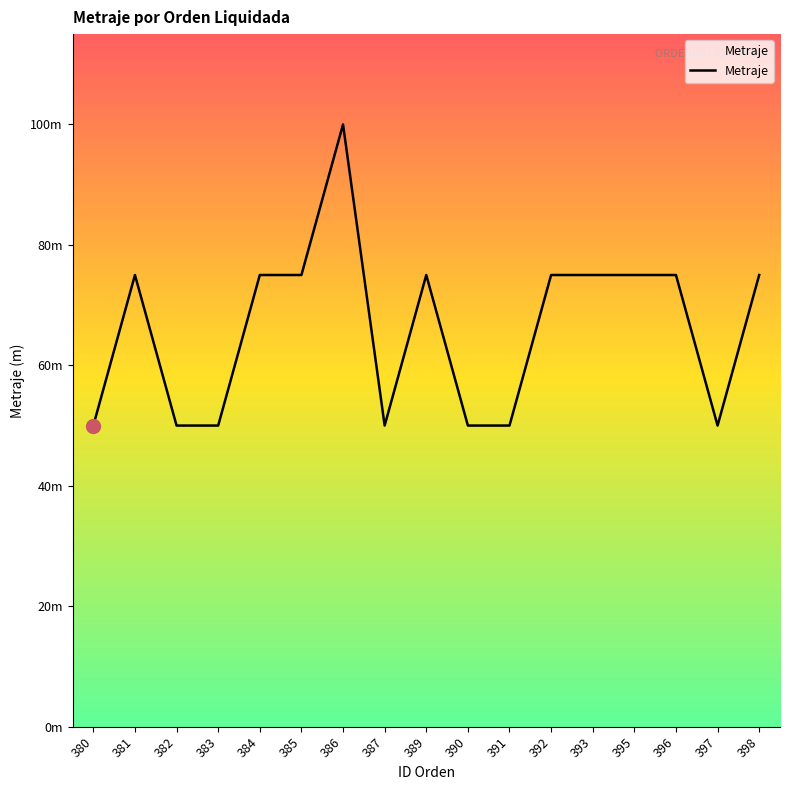

What is the value of the 2nd point from the left?

75